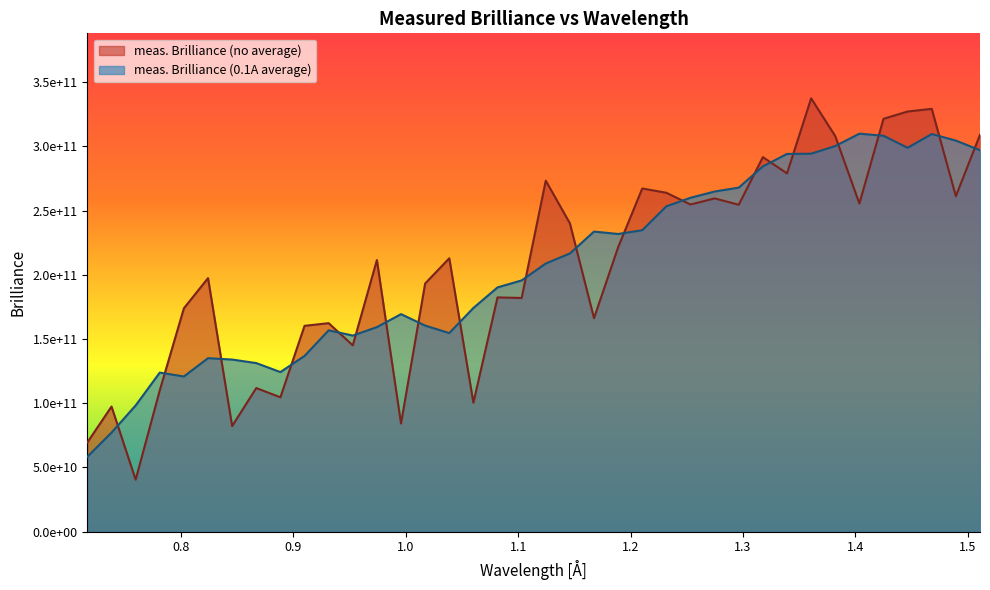

Rank the categories by meas. Brilliance (no average) value from highest to lowest.

1.36064306064306, 1.4679826346493, 1.44651471984805, 1.42504680504681, 1.5109184642518, 1.38211097544431, 1.31770723104056, 1.33917514584181, 1.12449599782933, 1.21036765703432, 1.23183557183557, 1.48945054945055, 1.27477140143807, 1.40357889024556, 1.25330348663682, 1.29623931623932, 1.14596391263058, 1.18889974223308, 1.03862433862434, 0.974220594220594, 0.823945190611857, 1.01715642382309, 1.08156016822684, 1.10302808302808, 0.802477275810609, 1.16743182743183, 0.931284764618098, 0.90981684981685, 0.952752679419346, 0.866881020214354, 0.781009361009361, 0.888348935015602, 1.06009225342559, 0.738073531406865, 0.995688509021842, 0.845413105413105, 0.716605616605617, 0.759541446208113